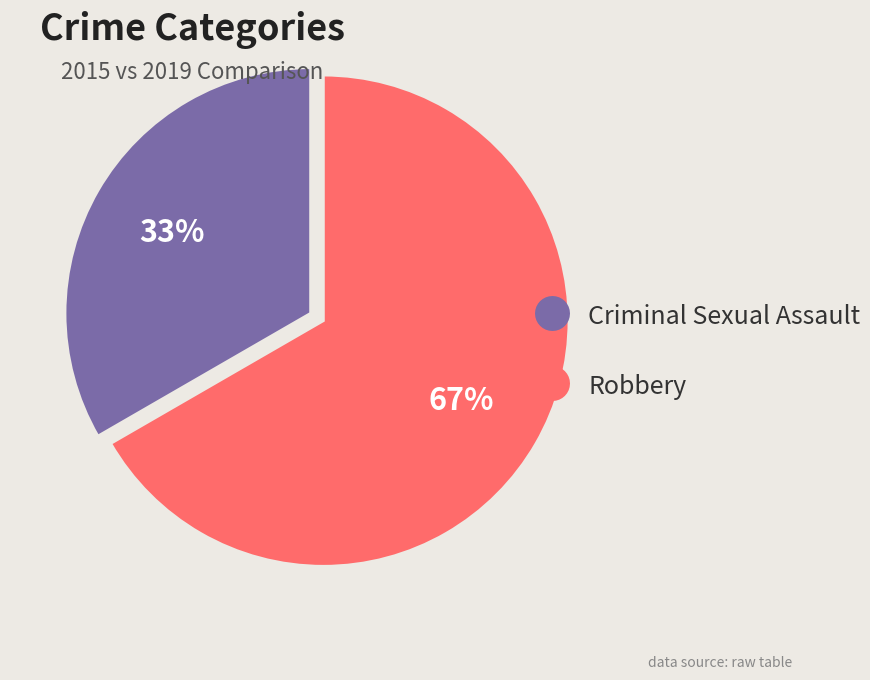

Is there a majority slice in this chart?

Yes